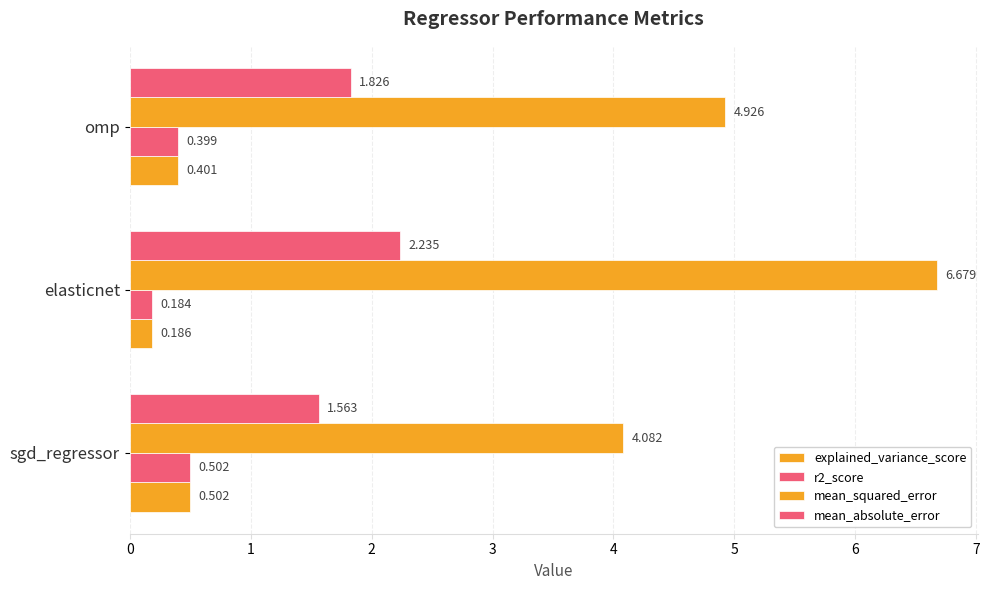

What is the value of the mean_absolute_error bar at the 1st from the left?

1.6